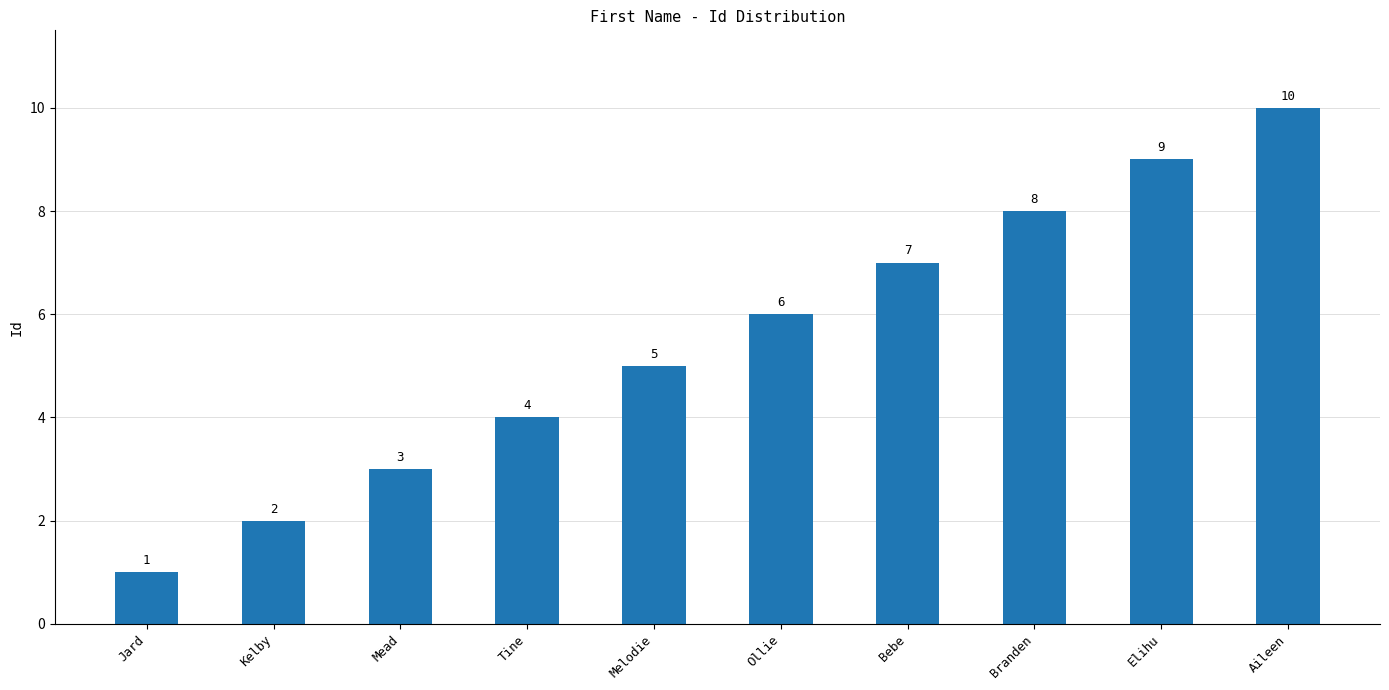

Reading left to right, list all the values displayed in this chart.

1	2	3	4	5	6	7	8	9	10